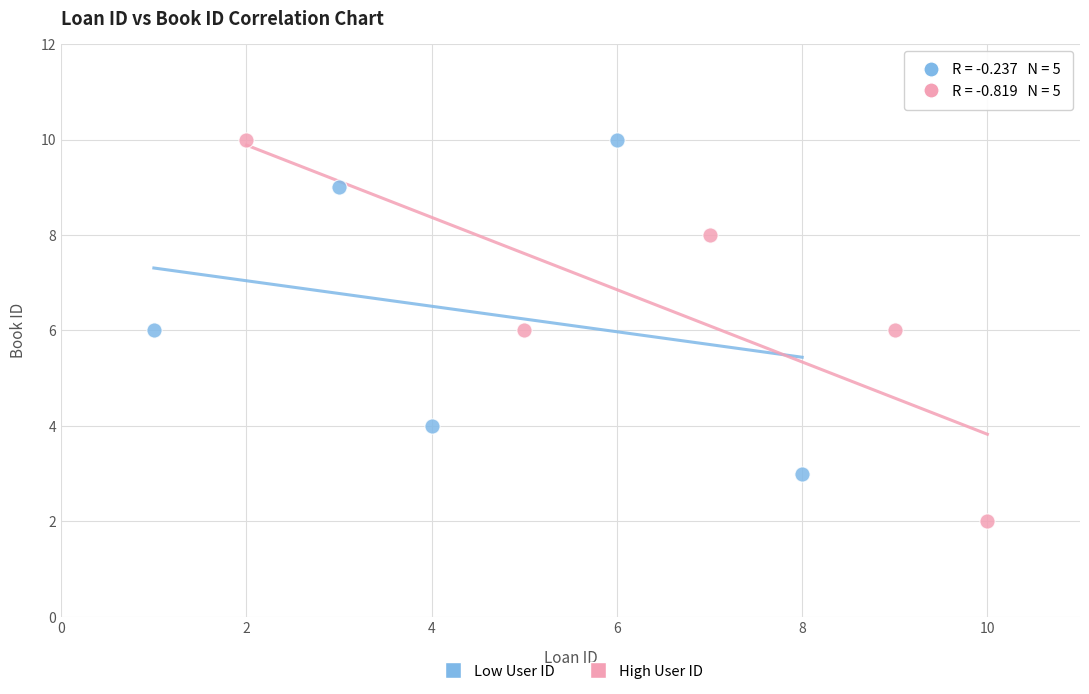

Which series contains the lowest Y value?

High User ID